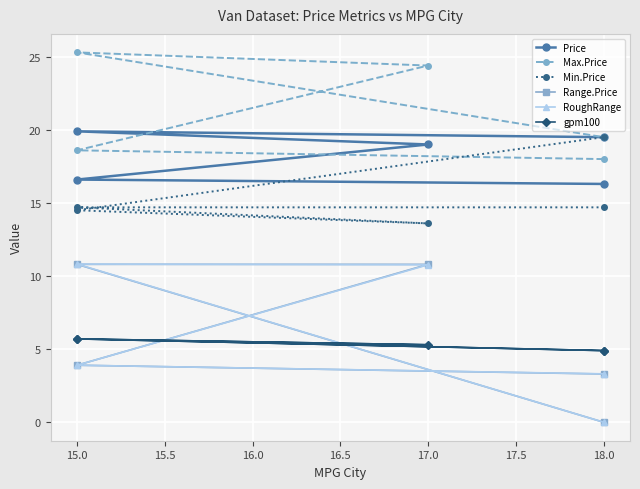

How many distinct data groups are displayed?

6